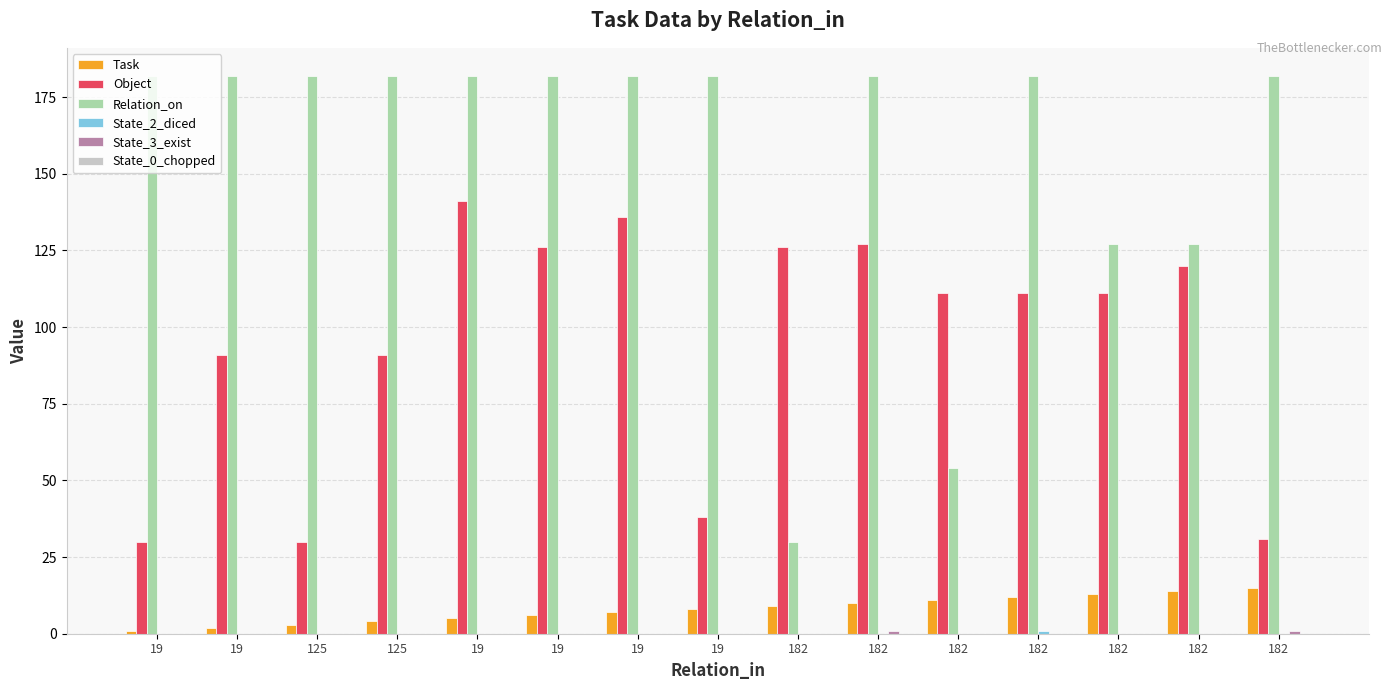

Is it true that Task equals 10 at 182?

True